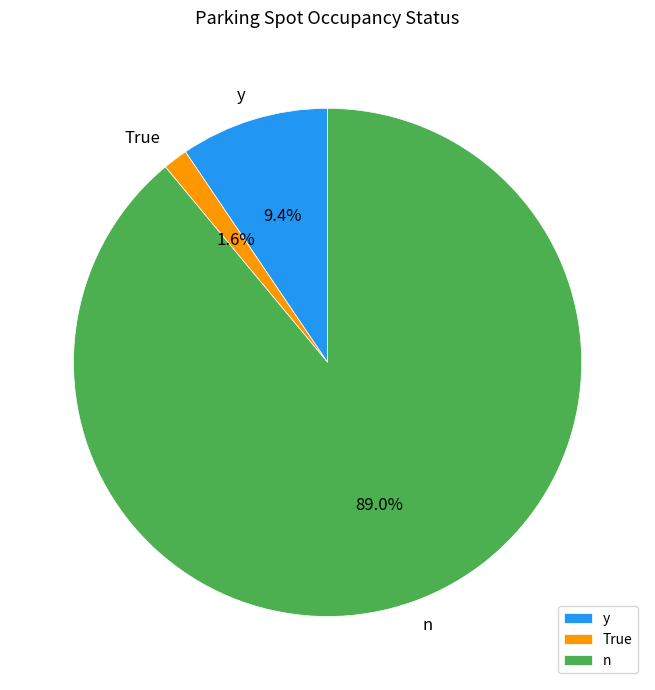

Combined, what portion of the pie is y and True?

11.0%